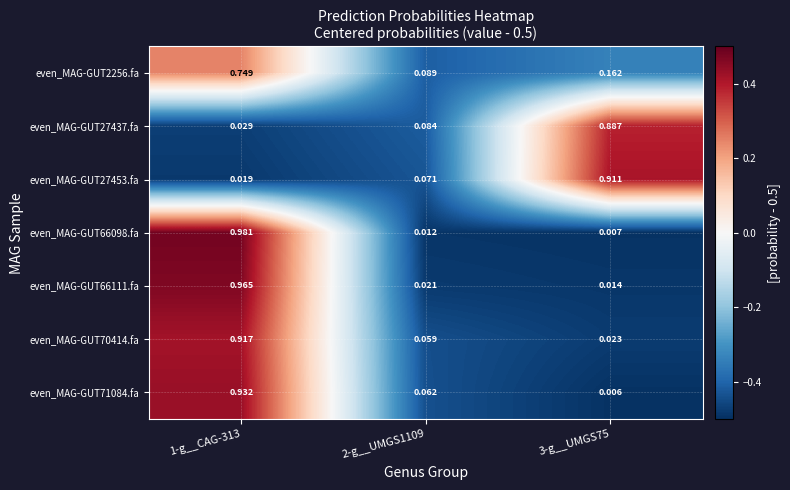

How many series are shown in this chart?

7